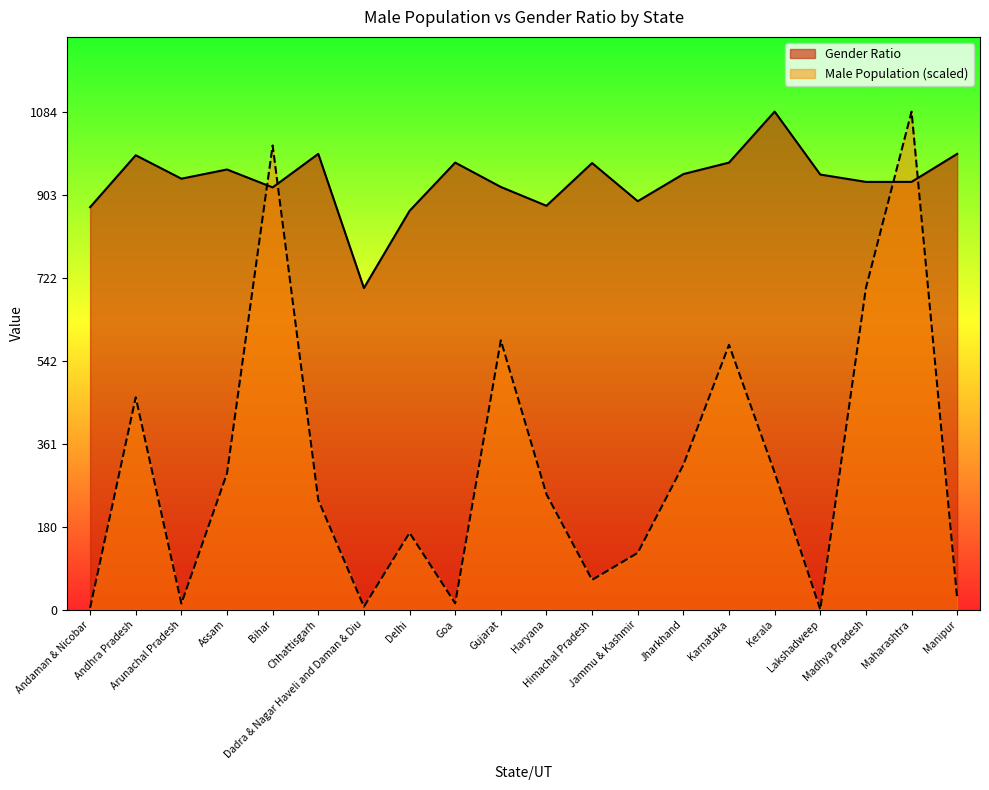

What is the maximum value shown in the chart?

1084.0